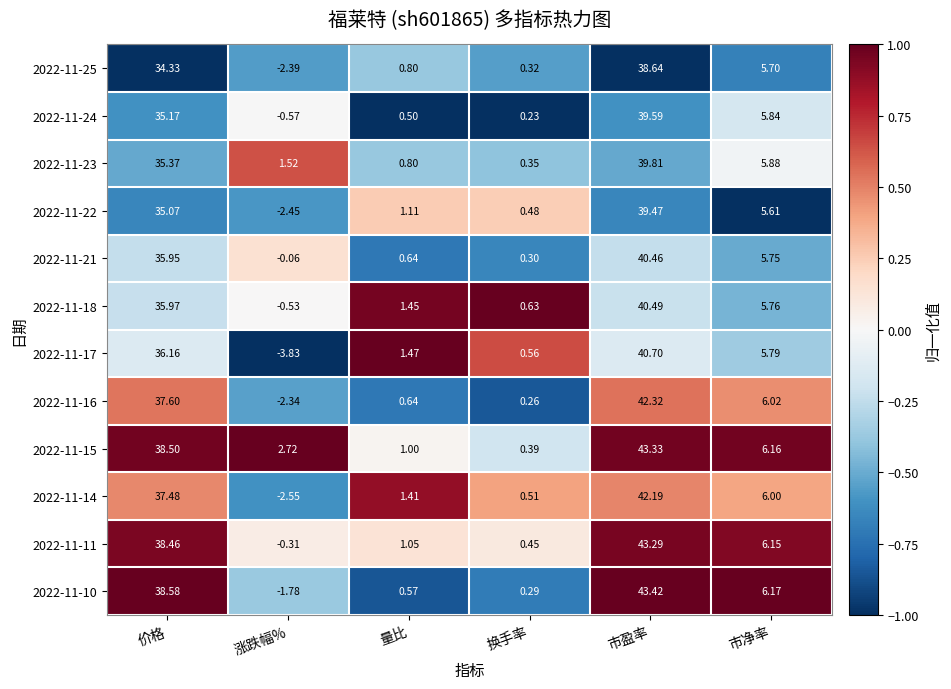

Where does the 2022-11-25 series first go above 5?

价格